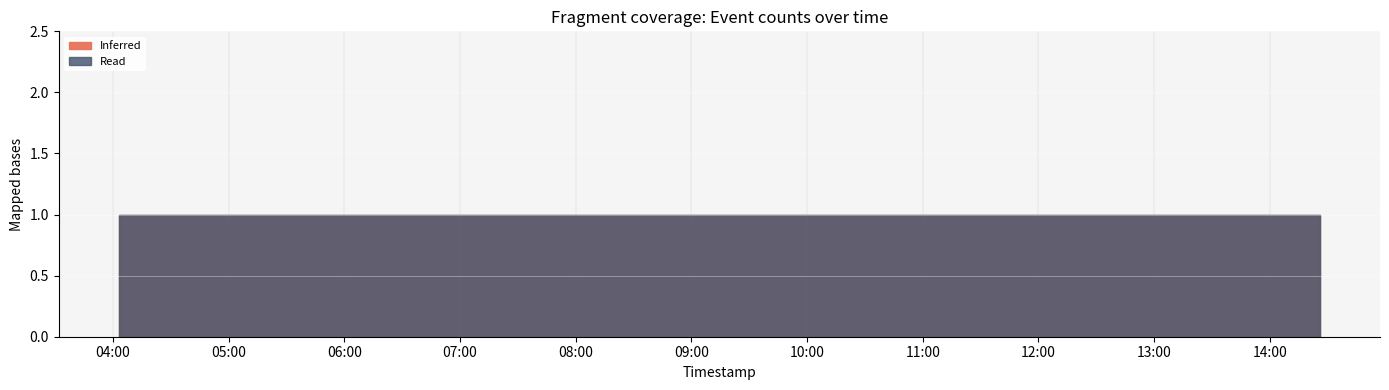

What are all the series names shown in the legend?

Inferred, Read